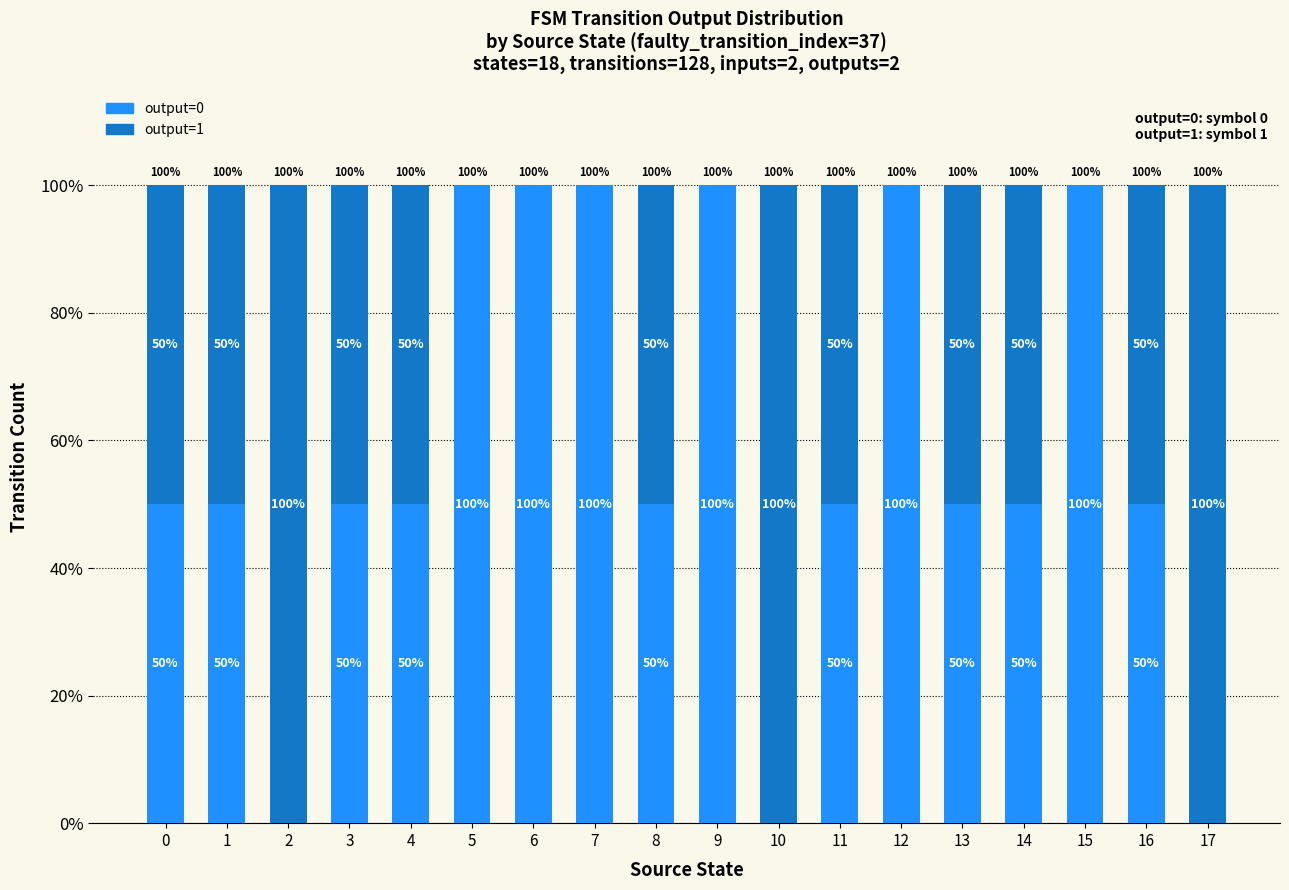

Reading left to right, transcribe the values for output=0.

0=50	1=50	2=0	3=50	4=50	5=100	6=100	7=100	8=50	9=100	10=0	11=50	12=100	13=50	14=50	15=100	16=50	17=0